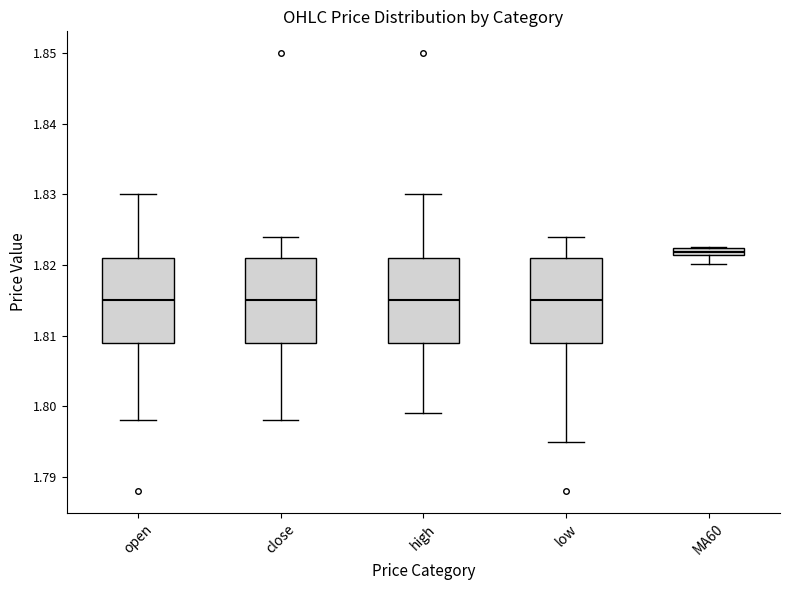

Which box's median line is the highest?

MA60